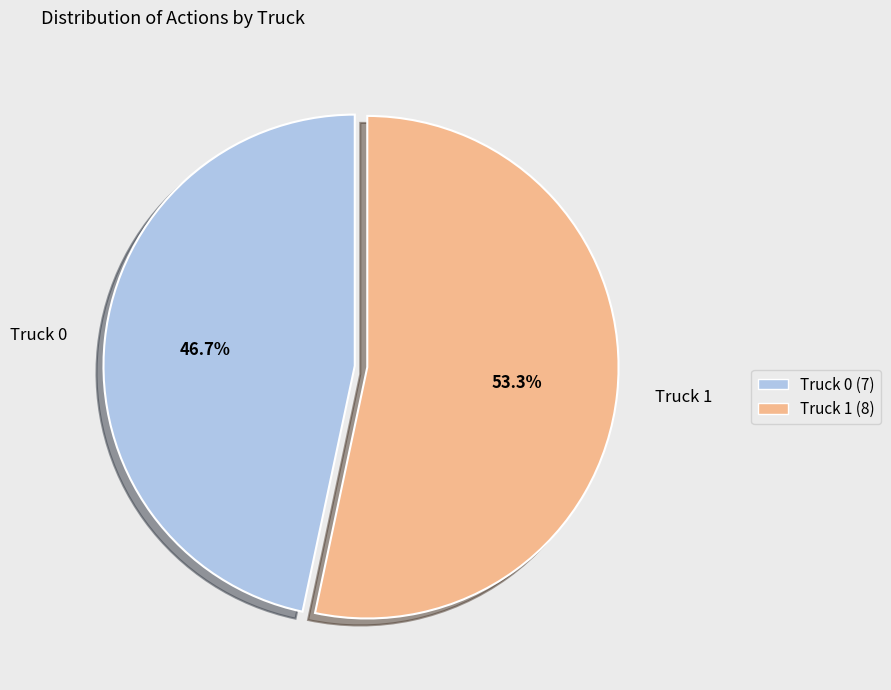

Which slice represents more than half of the pie?

Truck 1